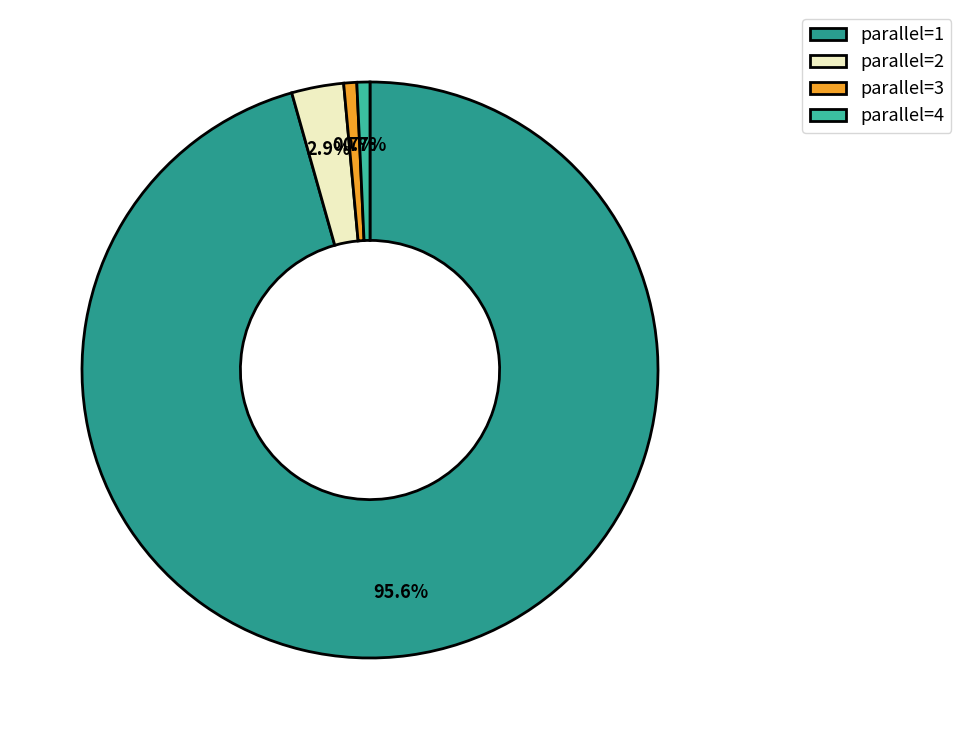

The parallel=4 slice represents 1% of the pie. True or false?

True